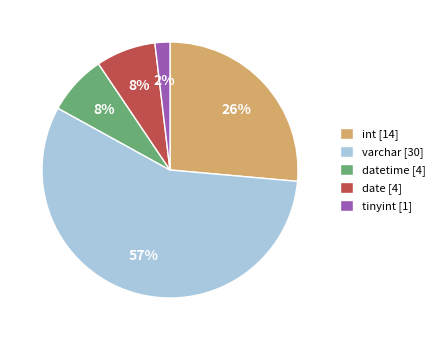

Do datetime [4] and int [14] together represent more than half of the pie?

No